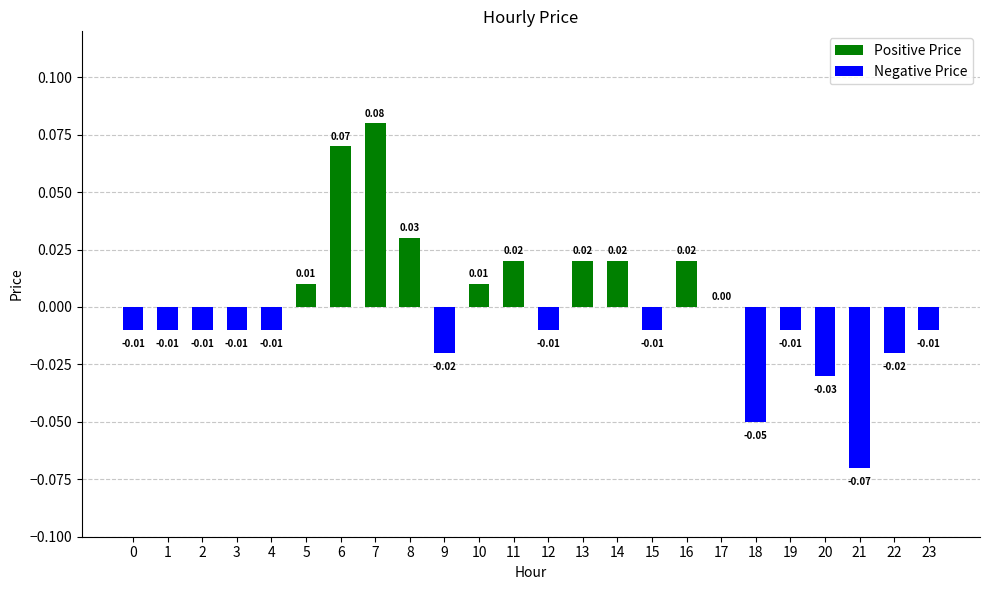

At which category does the chart reach its peak across all series?

7